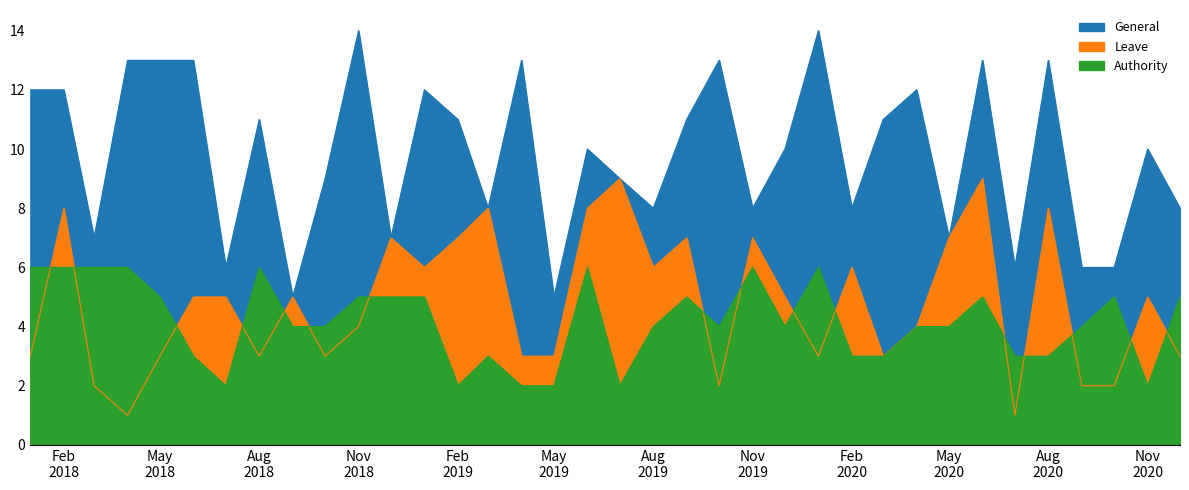

Is it true that Leave equals 1 at 01-06-2018?

False